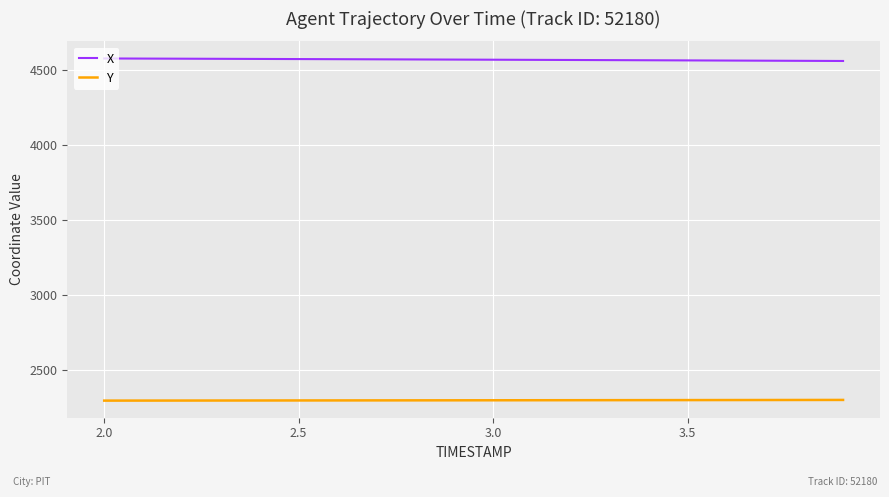

How many lines are shown in the chart?

2